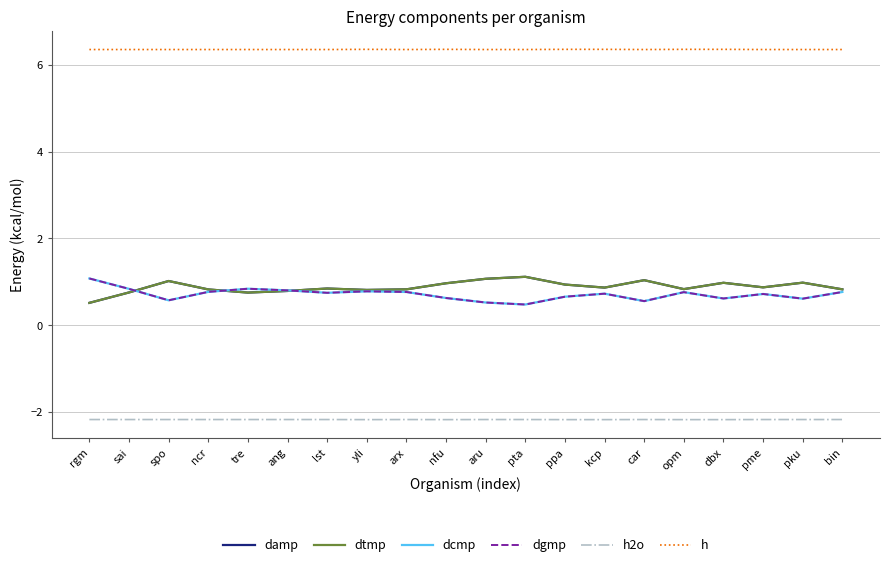

Rank the categories by h value from lowest to highest.

rgm, sai, spo, ncr, tre, ang, lst, arx, aru, pta, car, pme, pku, bin, yli, nfu, ppa, kcp, opm, dbx